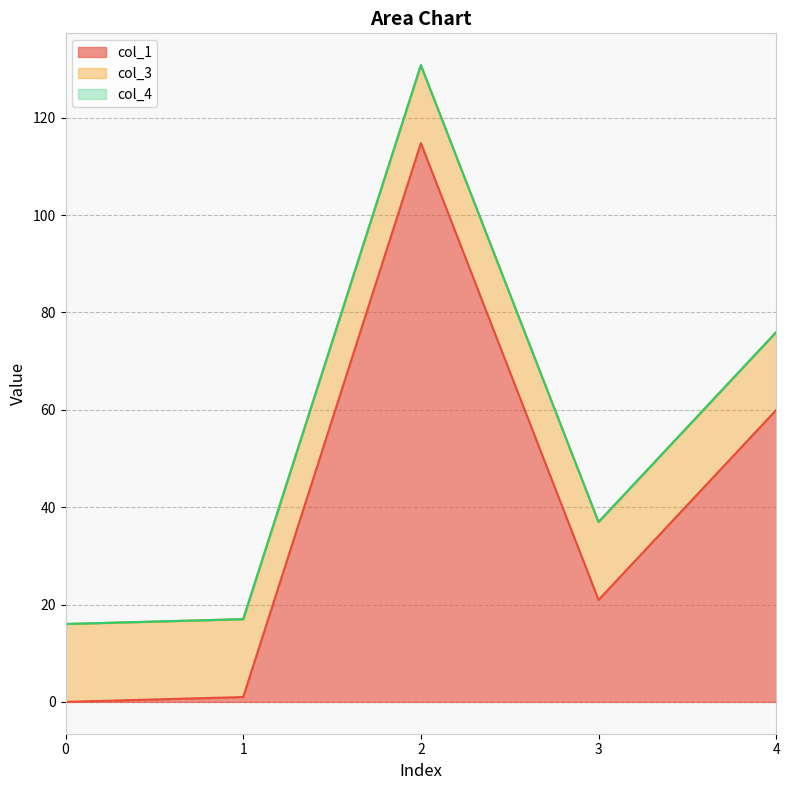

What are all the series names shown in the legend?

col_1, col_3, col_4